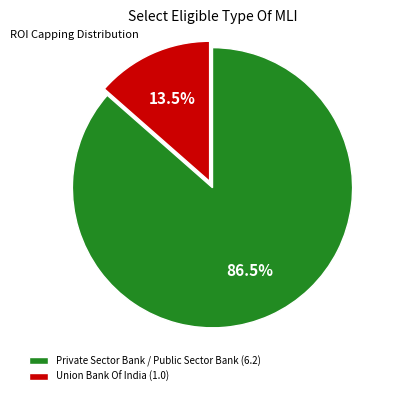

To the nearest percent, what is the average slice percentage?

50%